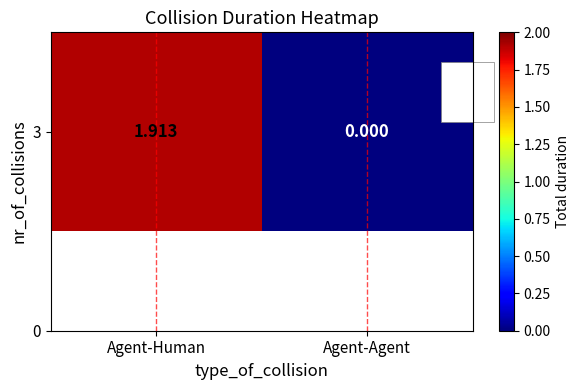

What is the approximate value at Agent-Human?

1.9